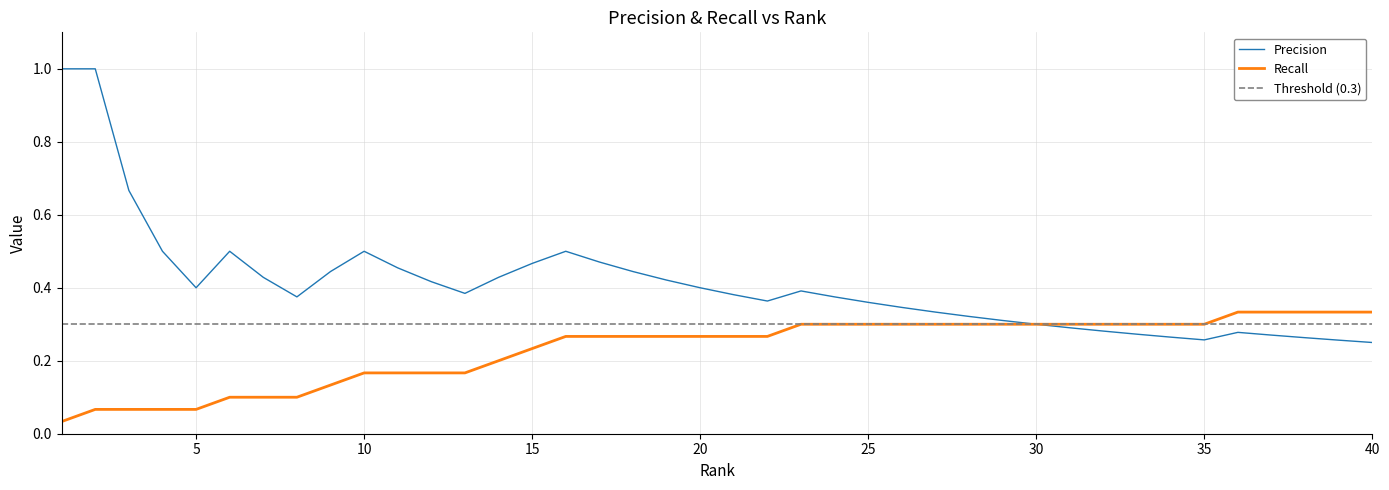

At which label is Precision closest to 0?

40